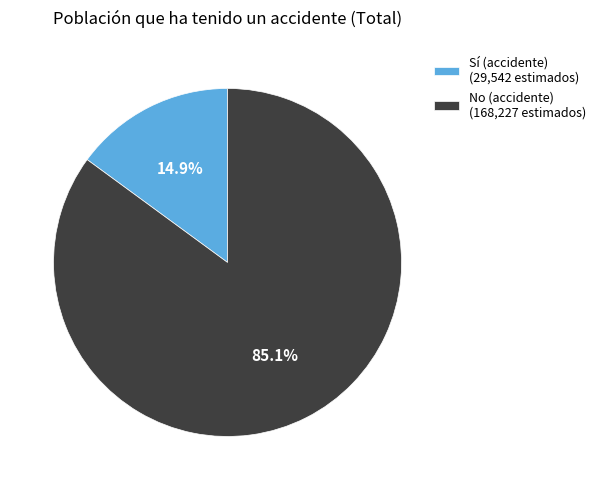

What is the total percentage of No (accidente) and Sí (accidente)?

100.0%